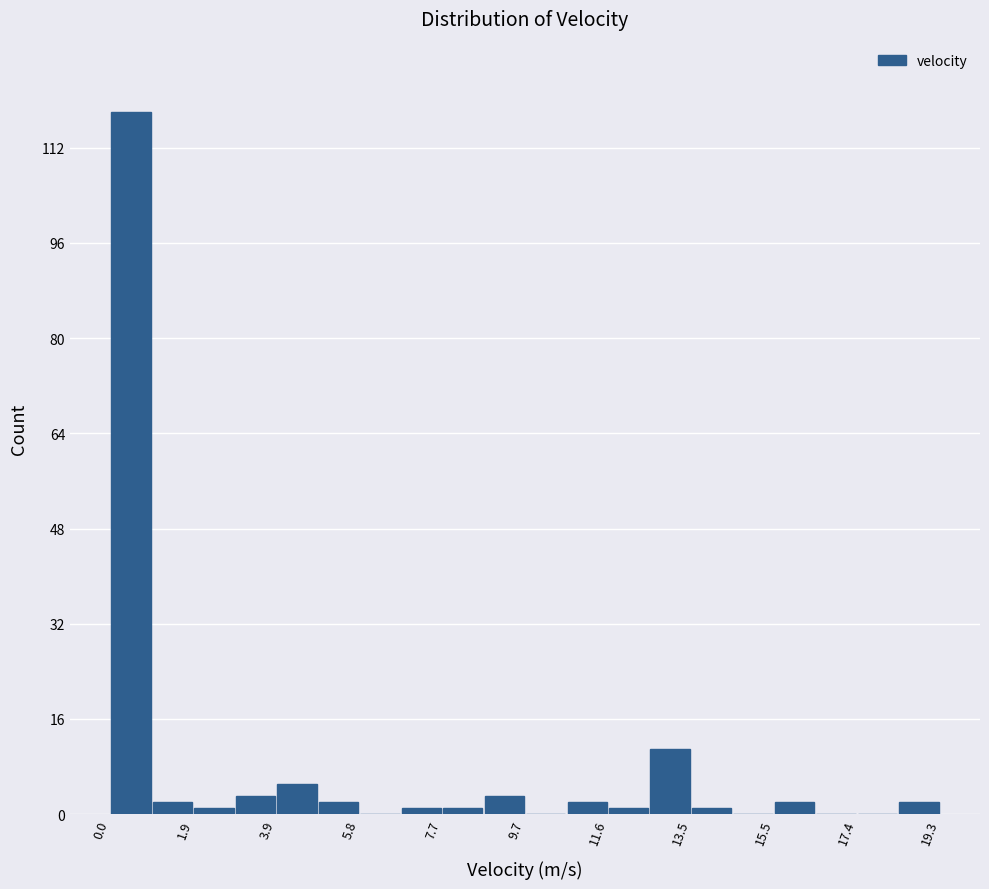

Reading left to right, list every bar in this chart as the range it spans on the x-axis followed by its height. Neither the bar edges nor the heights are printed on the chart, so give them approximately, as read against the axes.

0.0 to 1.0: 118
1.0 to 2.0: 2
2.0 to 2.8: under 2
2.8 to 3.8: 4
3.8 to 4.8: 6
4.8 to 5.8: 2
5.8 to 6.8: 0
6.8 to 7.8: under 2
7.8 to 8.6: under 2
8.6 to 9.6: 4
9.6 to 10.6: 0
10.6 to 11.6: 2
11.6 to 12.6: under 2
12.6 to 13.6: 12
13.6 to 14.4: under 2
14.4 to 15.4: 0
15.4 to 16.4: 2
16.4 to 17.4: 0
17.4 to 18.4: 0
18.4 to 19.4: 2